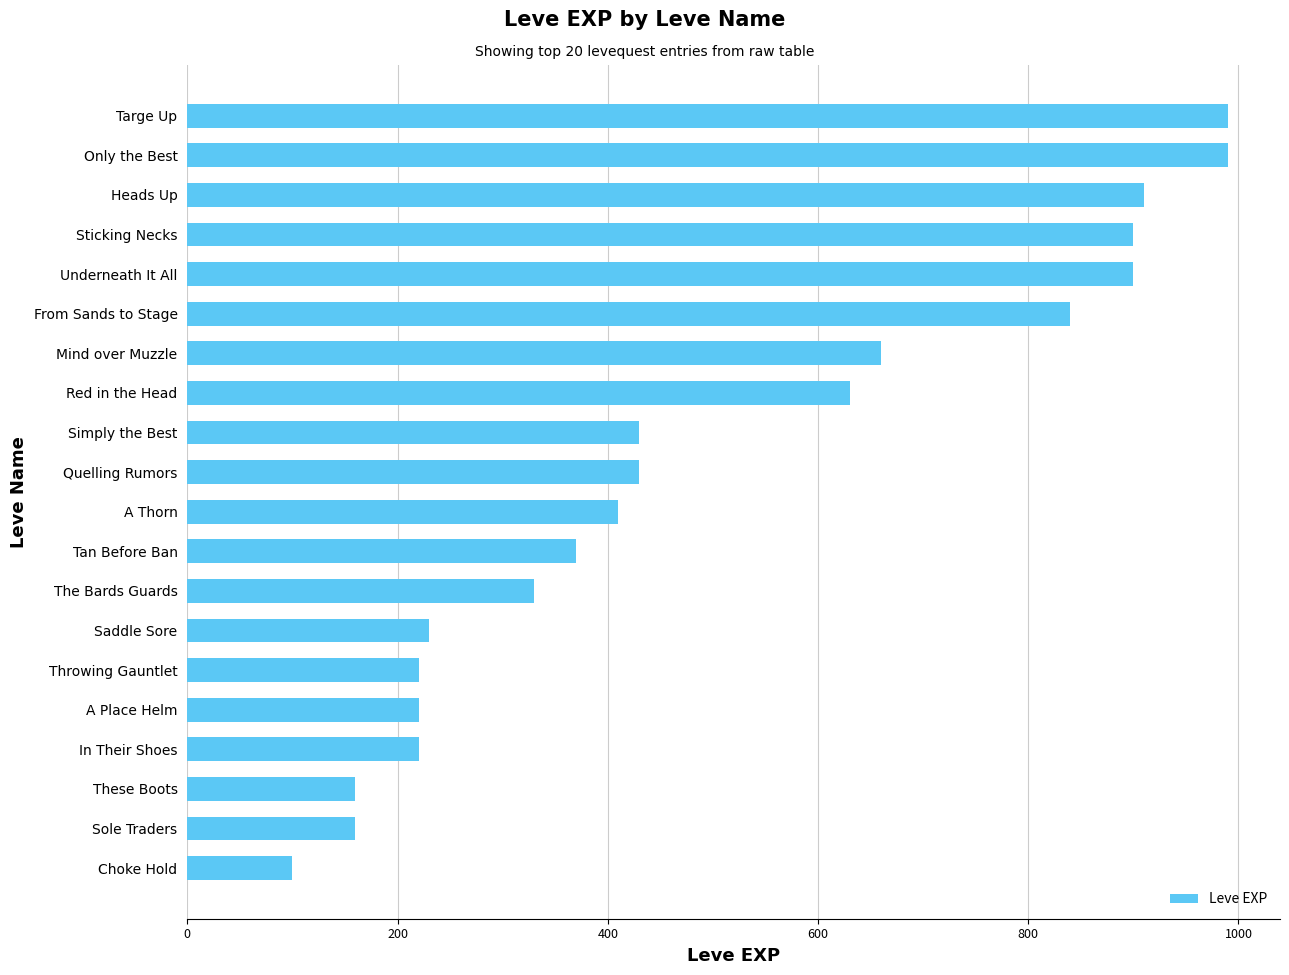

What is the maximum value shown in the chart?

990